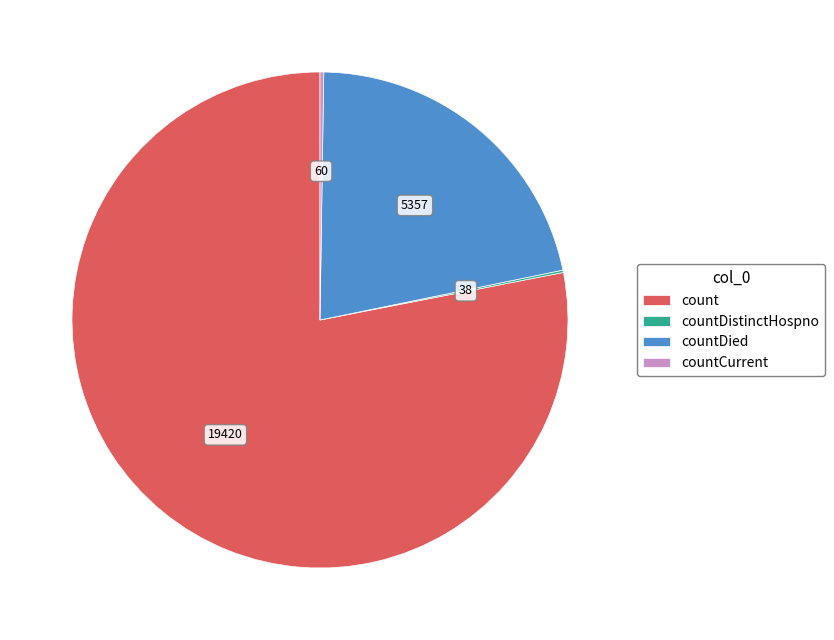

Which slice is the largest?

count